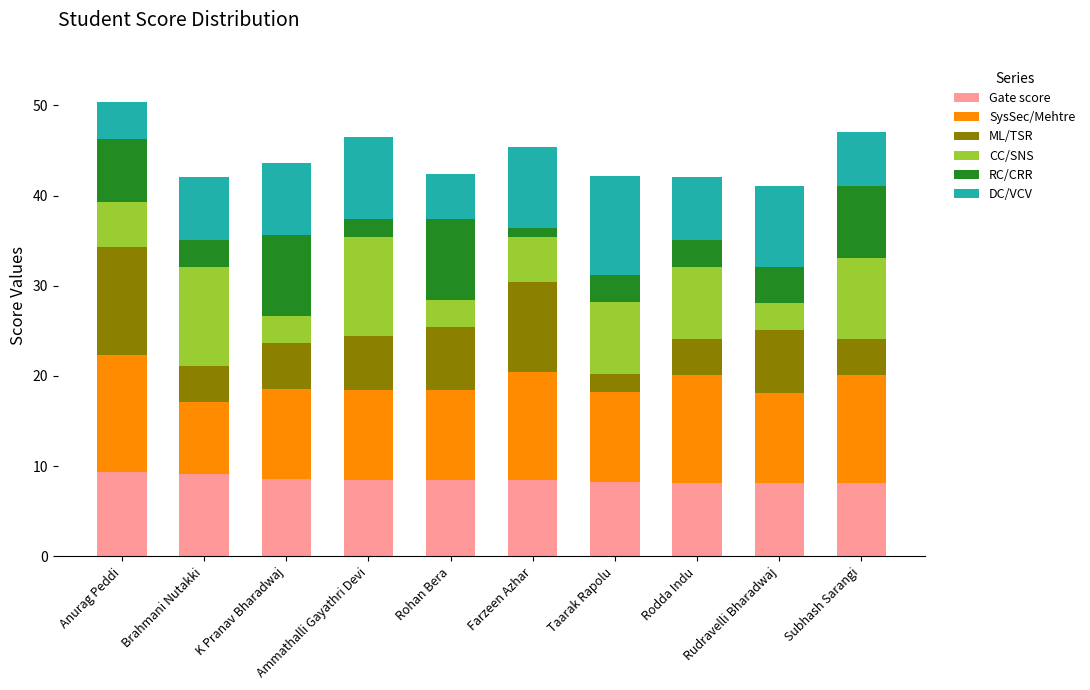

What is the difference between the maximum and minimum values in the Gate score series?

1.2